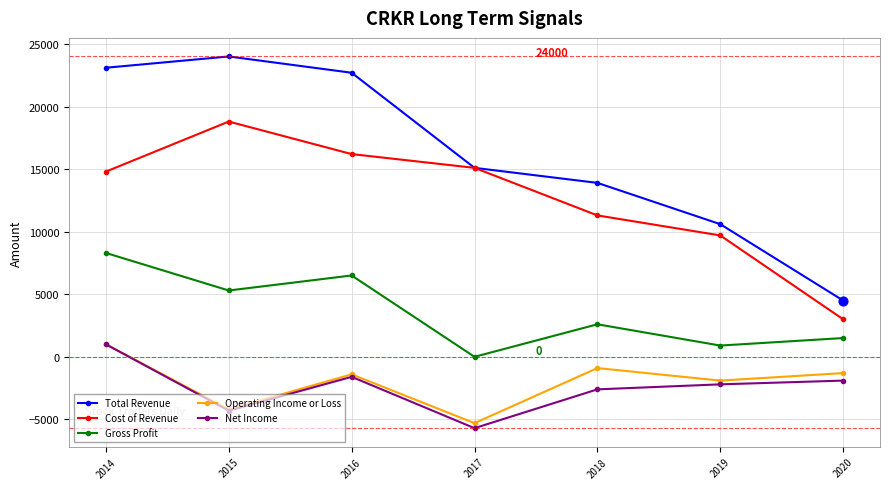

Is the value of Net Income at 2019 greater than the value of Total Revenue at 2017?

No